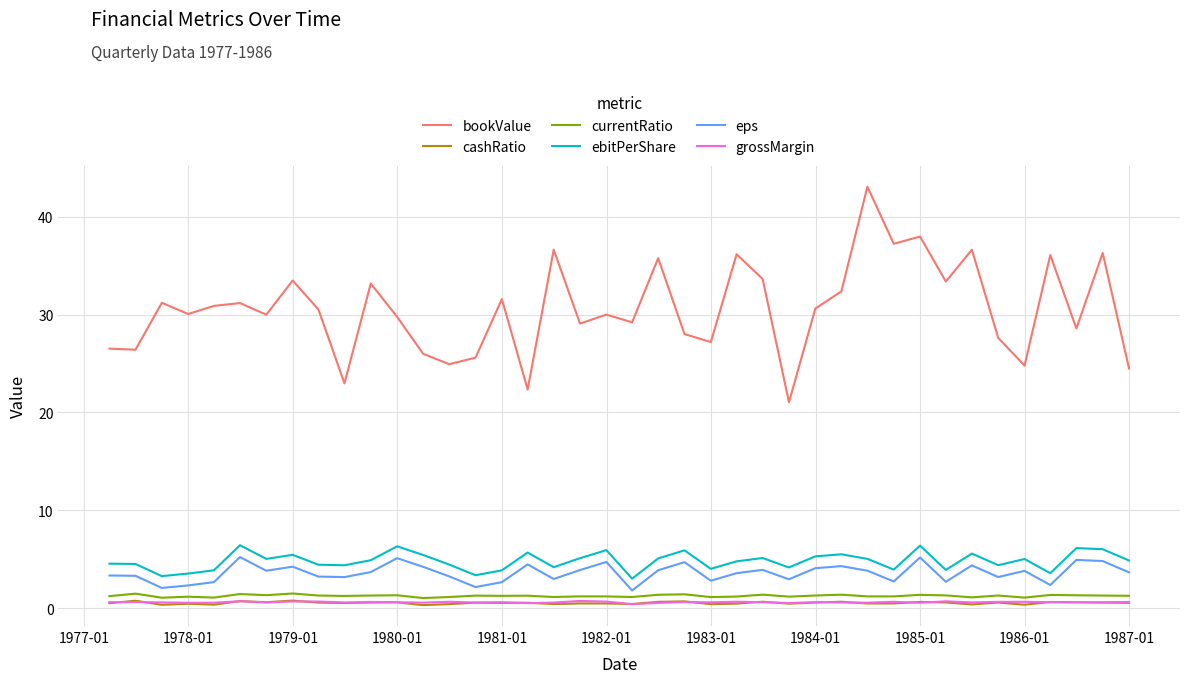

In grossMargin, how many points are higher than both neighbors (excluding endpoints)?

13